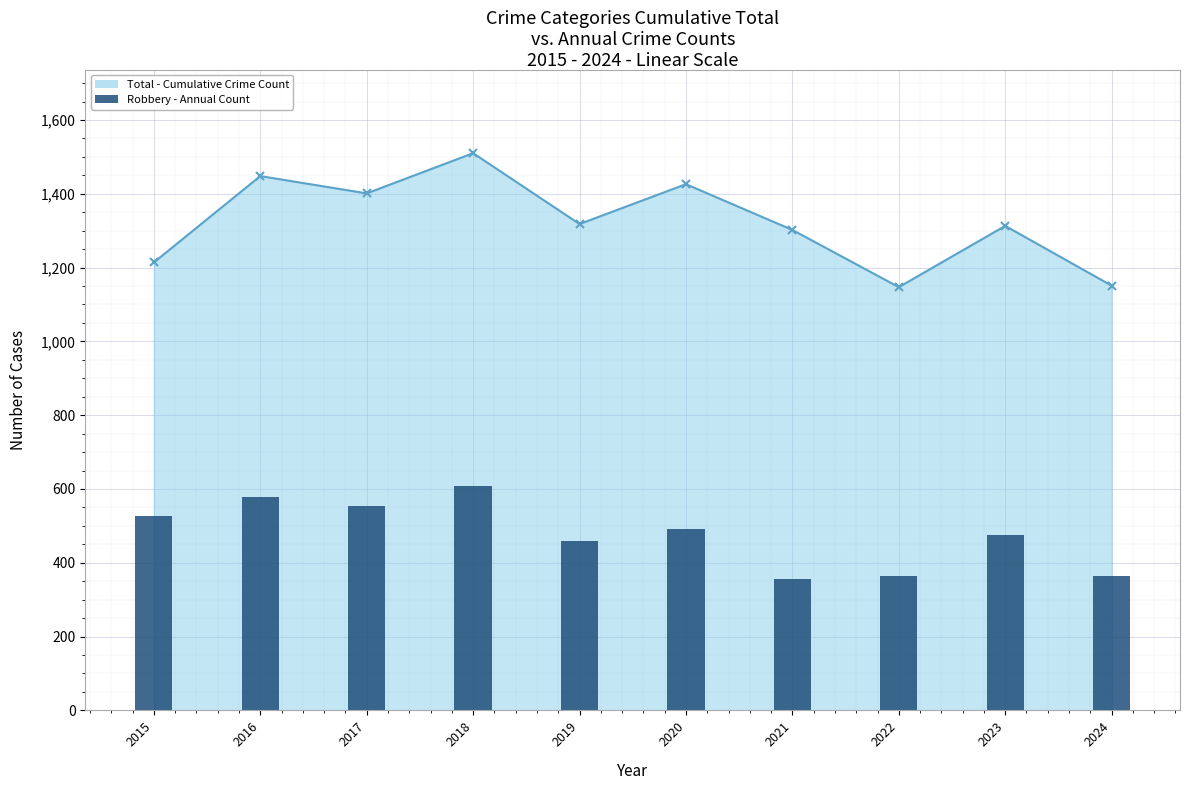

What is the difference between the maximum and minimum values?

251